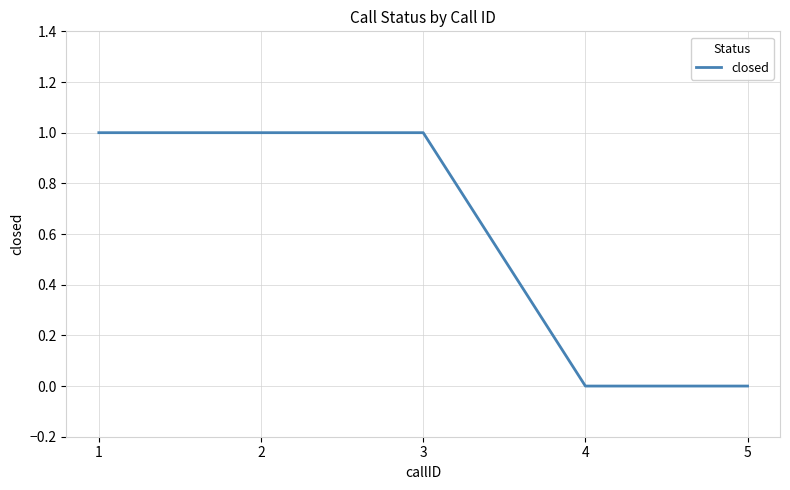

How many distinct data groups are displayed?

1